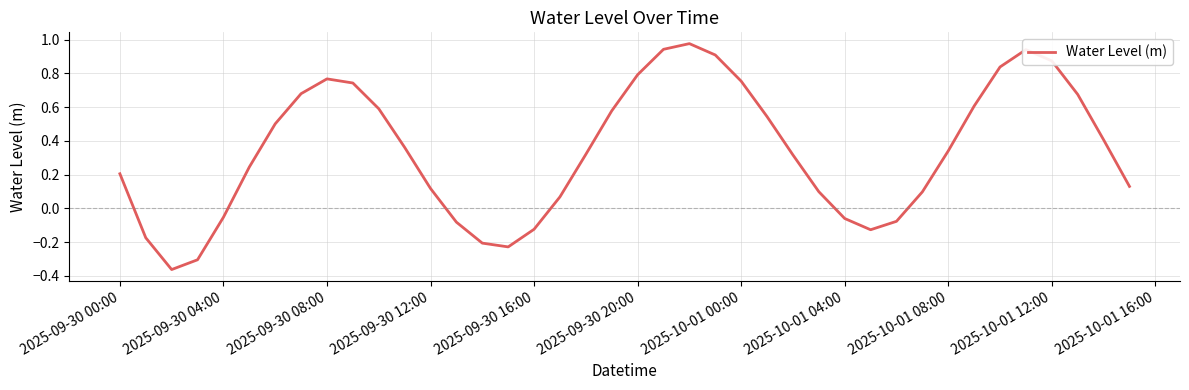

What is the difference between the maximum and minimum values?

1.3